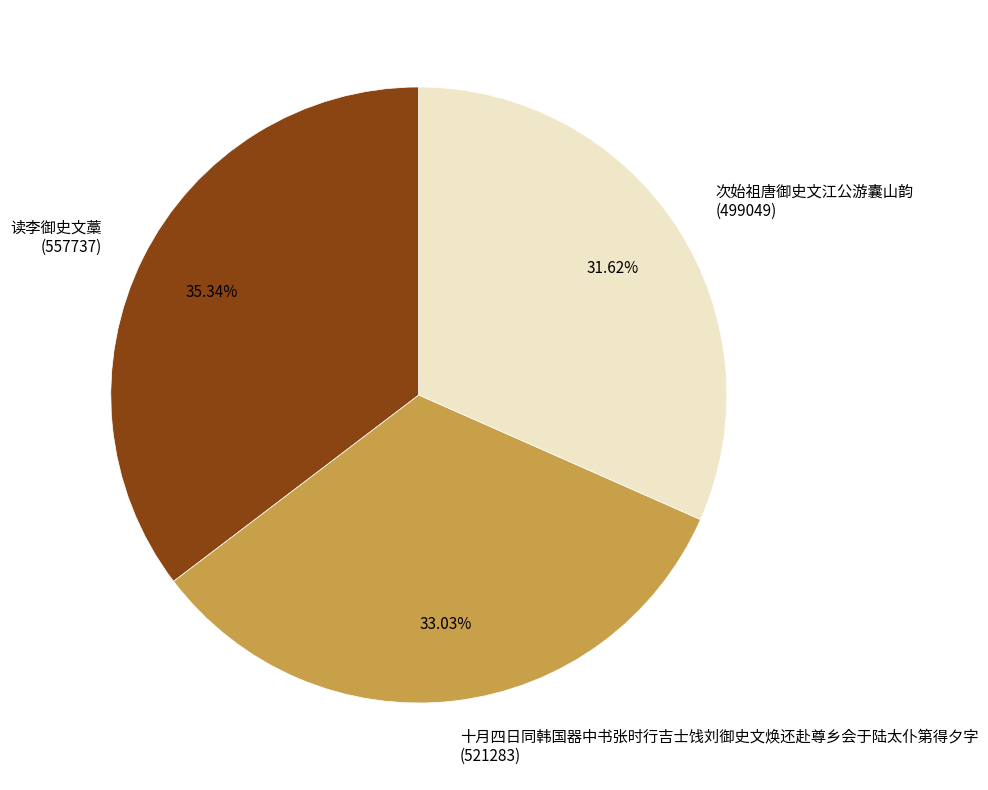

Does any single category account for the majority?

No